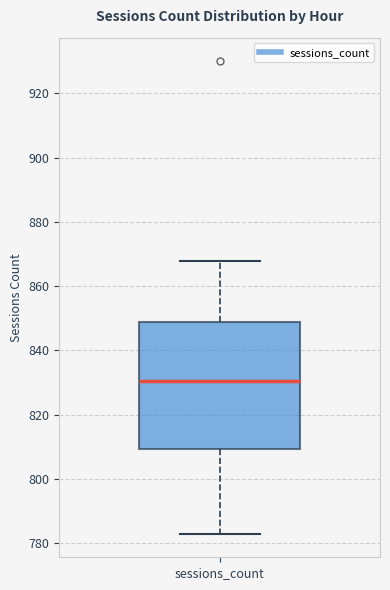

Where is the lower edge of the box for sessions_count on the y-axis? The values are not printed on the chart, so give them approximately, as read against the axis.

810